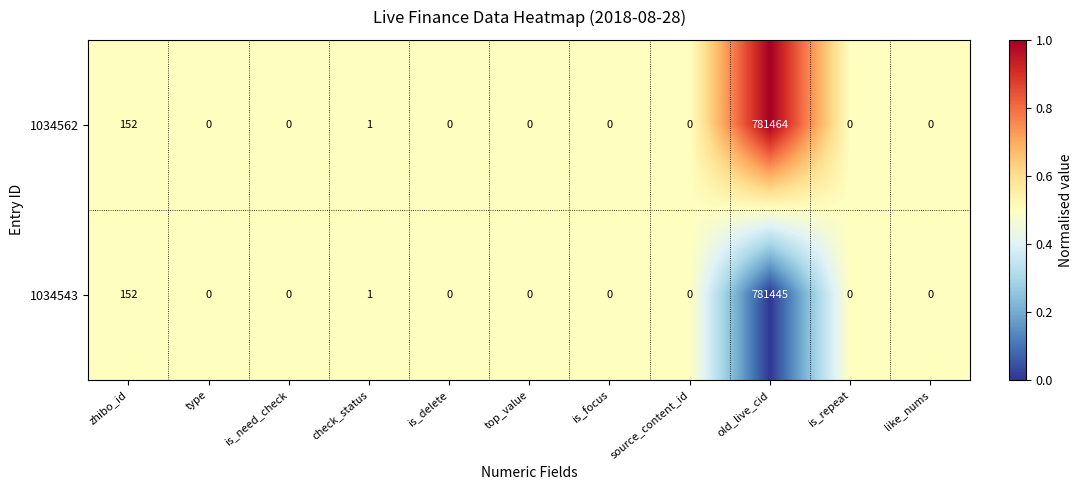

At which label is 1034562 closest to 390732?

zhibo_id